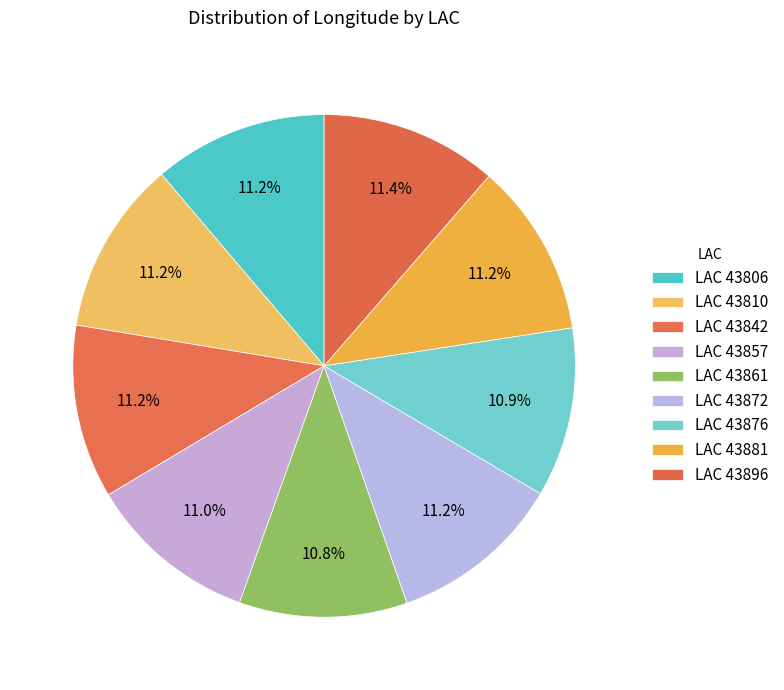

Which slice is the largest?

43896